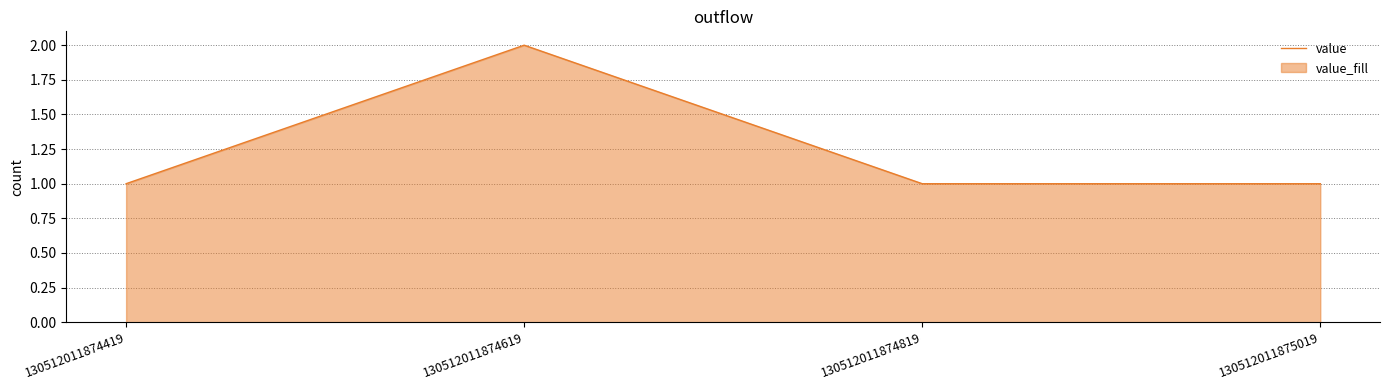

Rank the categories by value from highest to lowest.

130512011874619, 130512011874419, 130512011874819, 130512011875019